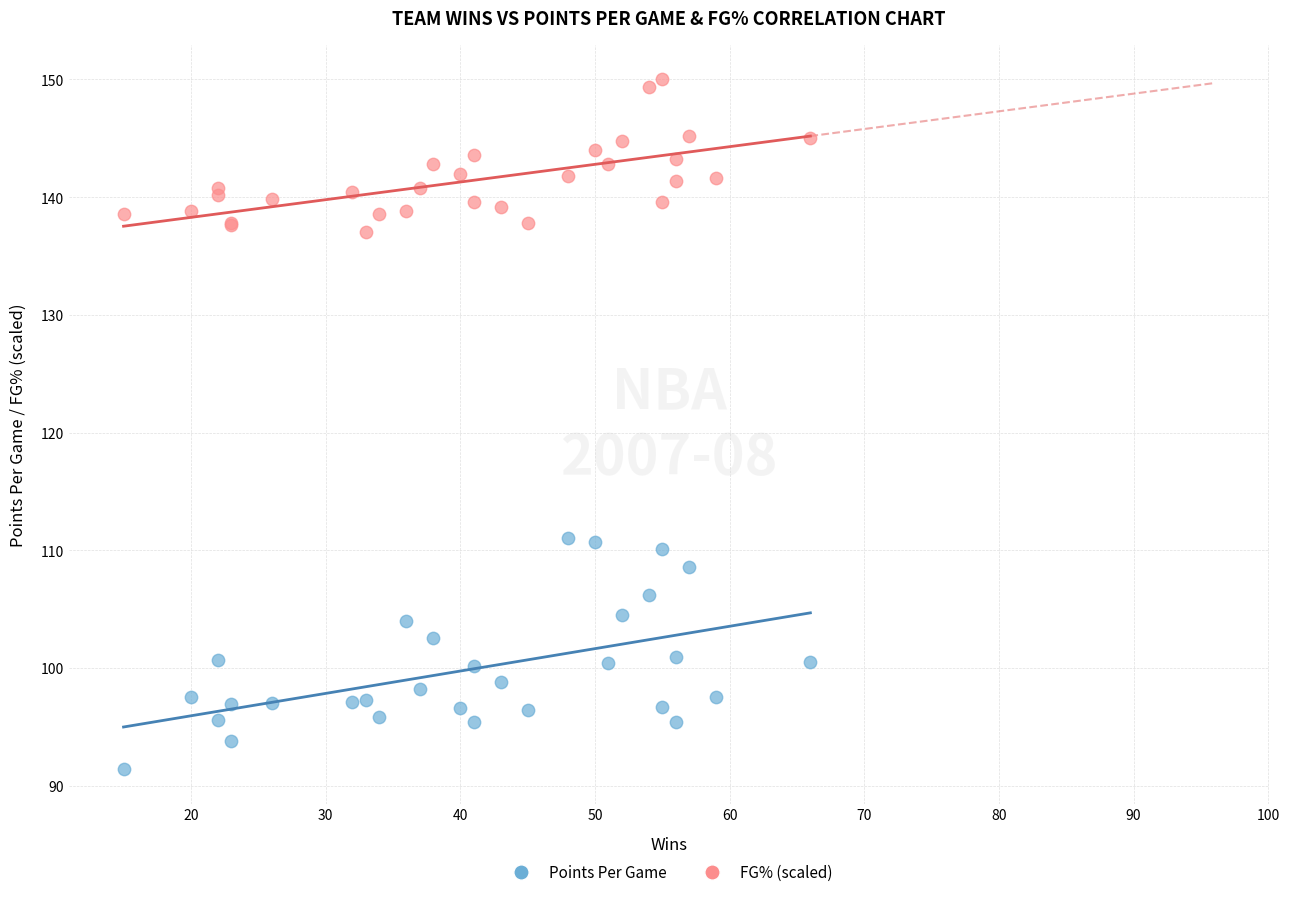

Which series reaches the maximum Y coordinate?

FG% (scaled)